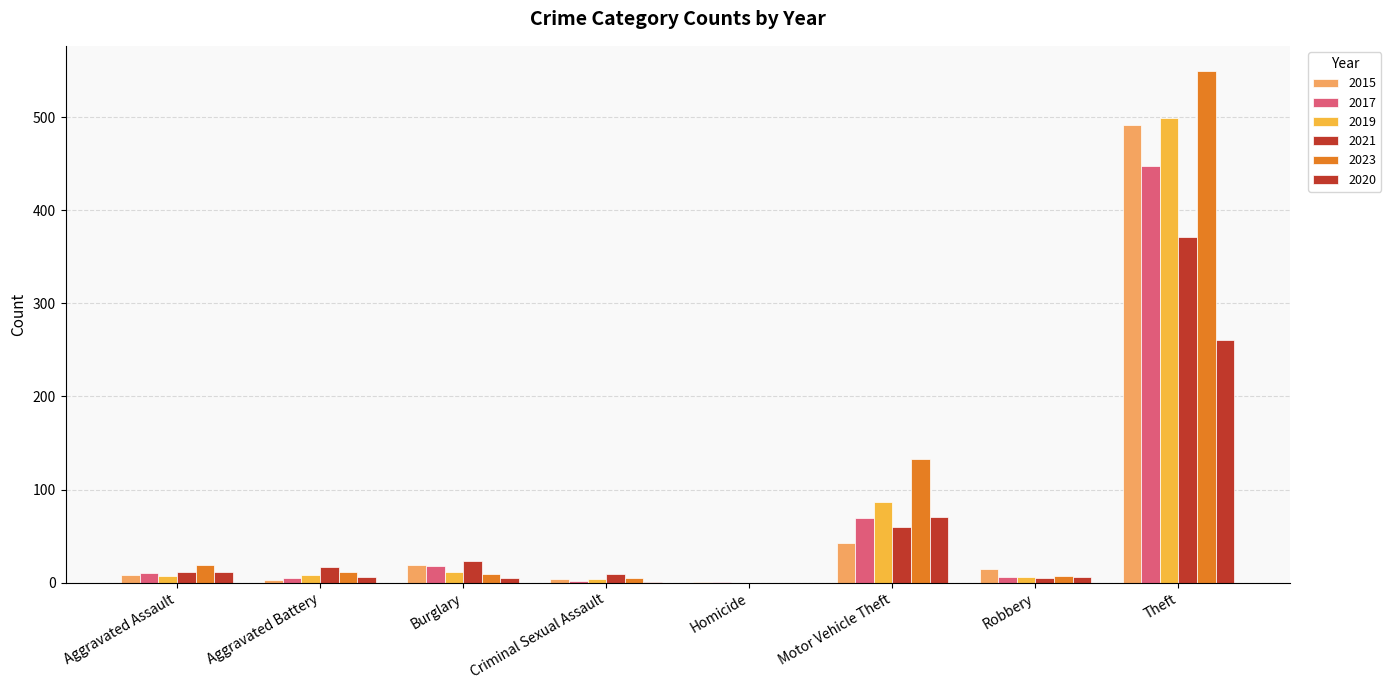

Between Burglary and Homicide, which is larger?

Burglary